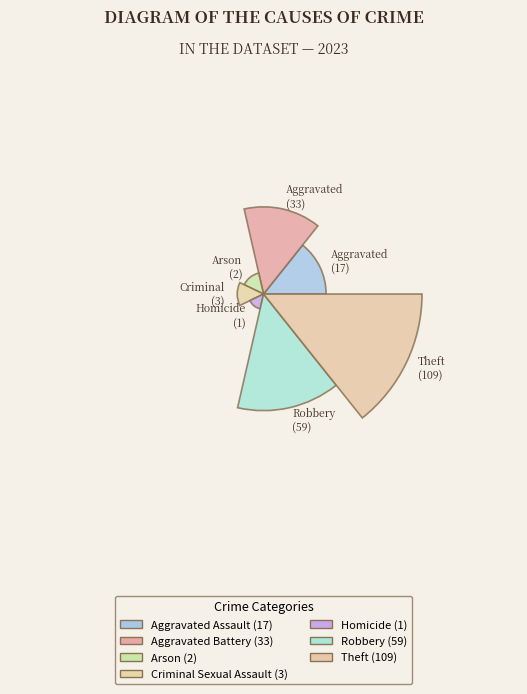

To the nearest percent, what is the average slice percentage?

14%